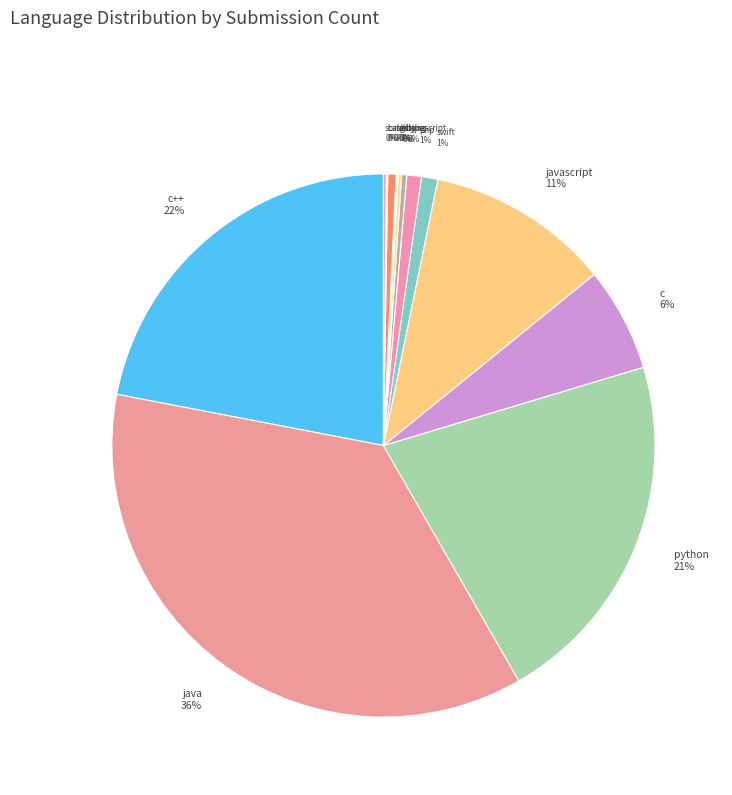

To the nearest percent, what is the average slice percentage?

7%